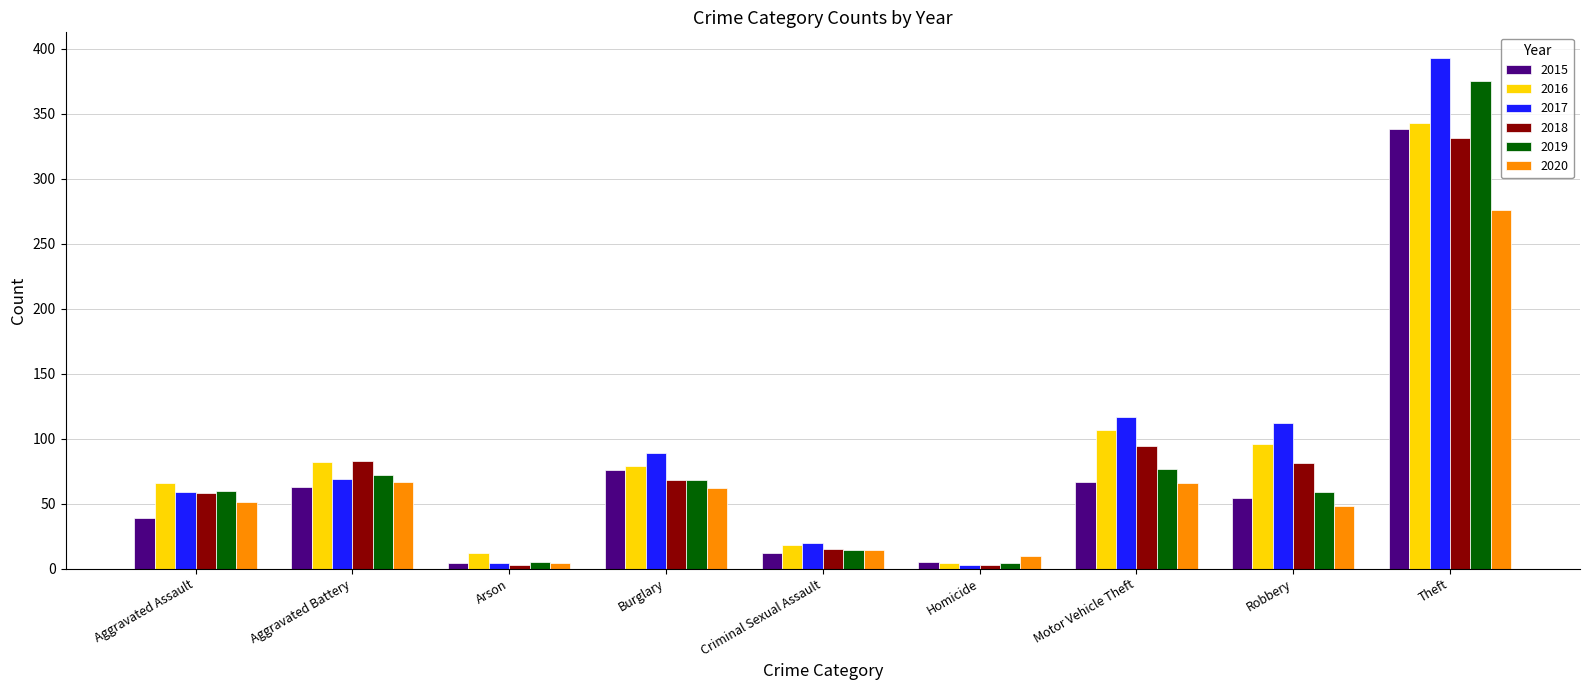

Is it true that 2015 equals 4 at Arson?

True